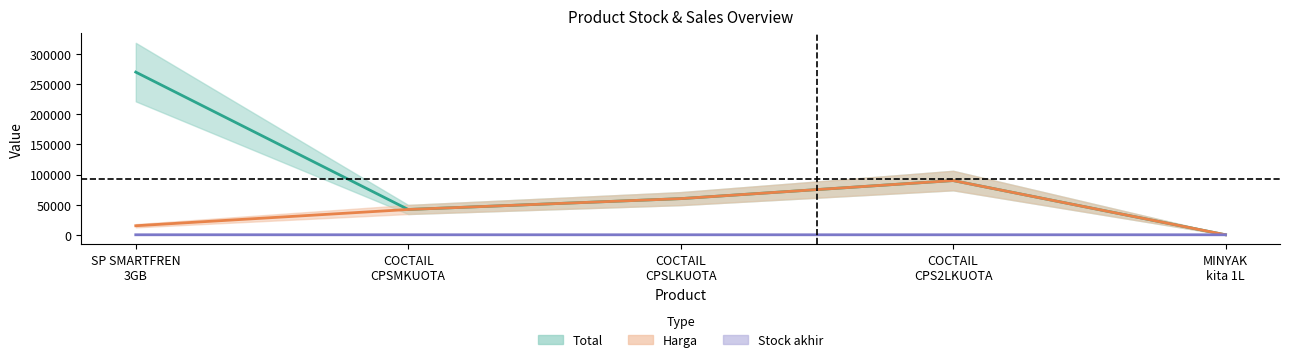

At SP SMARTFREN 3GB, list the series in order from largest to smallest.

Total, Harga, Stock akhir